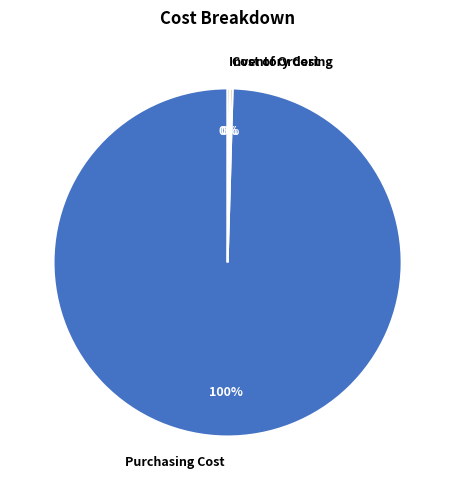

To the nearest percent, what is the average slice percentage?

33%